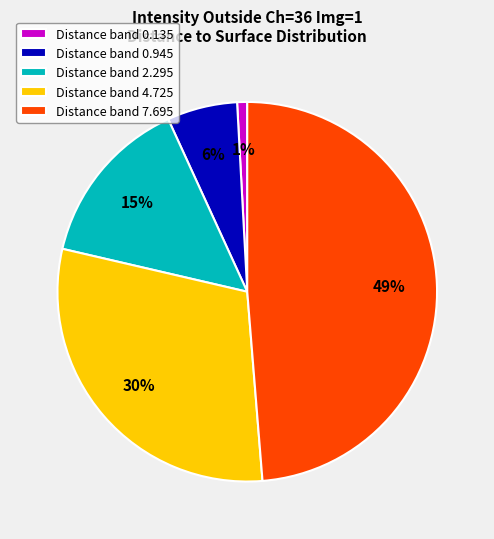

Rank the categories by value from lowest to highest.

Distance band 0.135, Distance band 0.945, Distance band 2.295, Distance band 4.725, Distance band 7.695